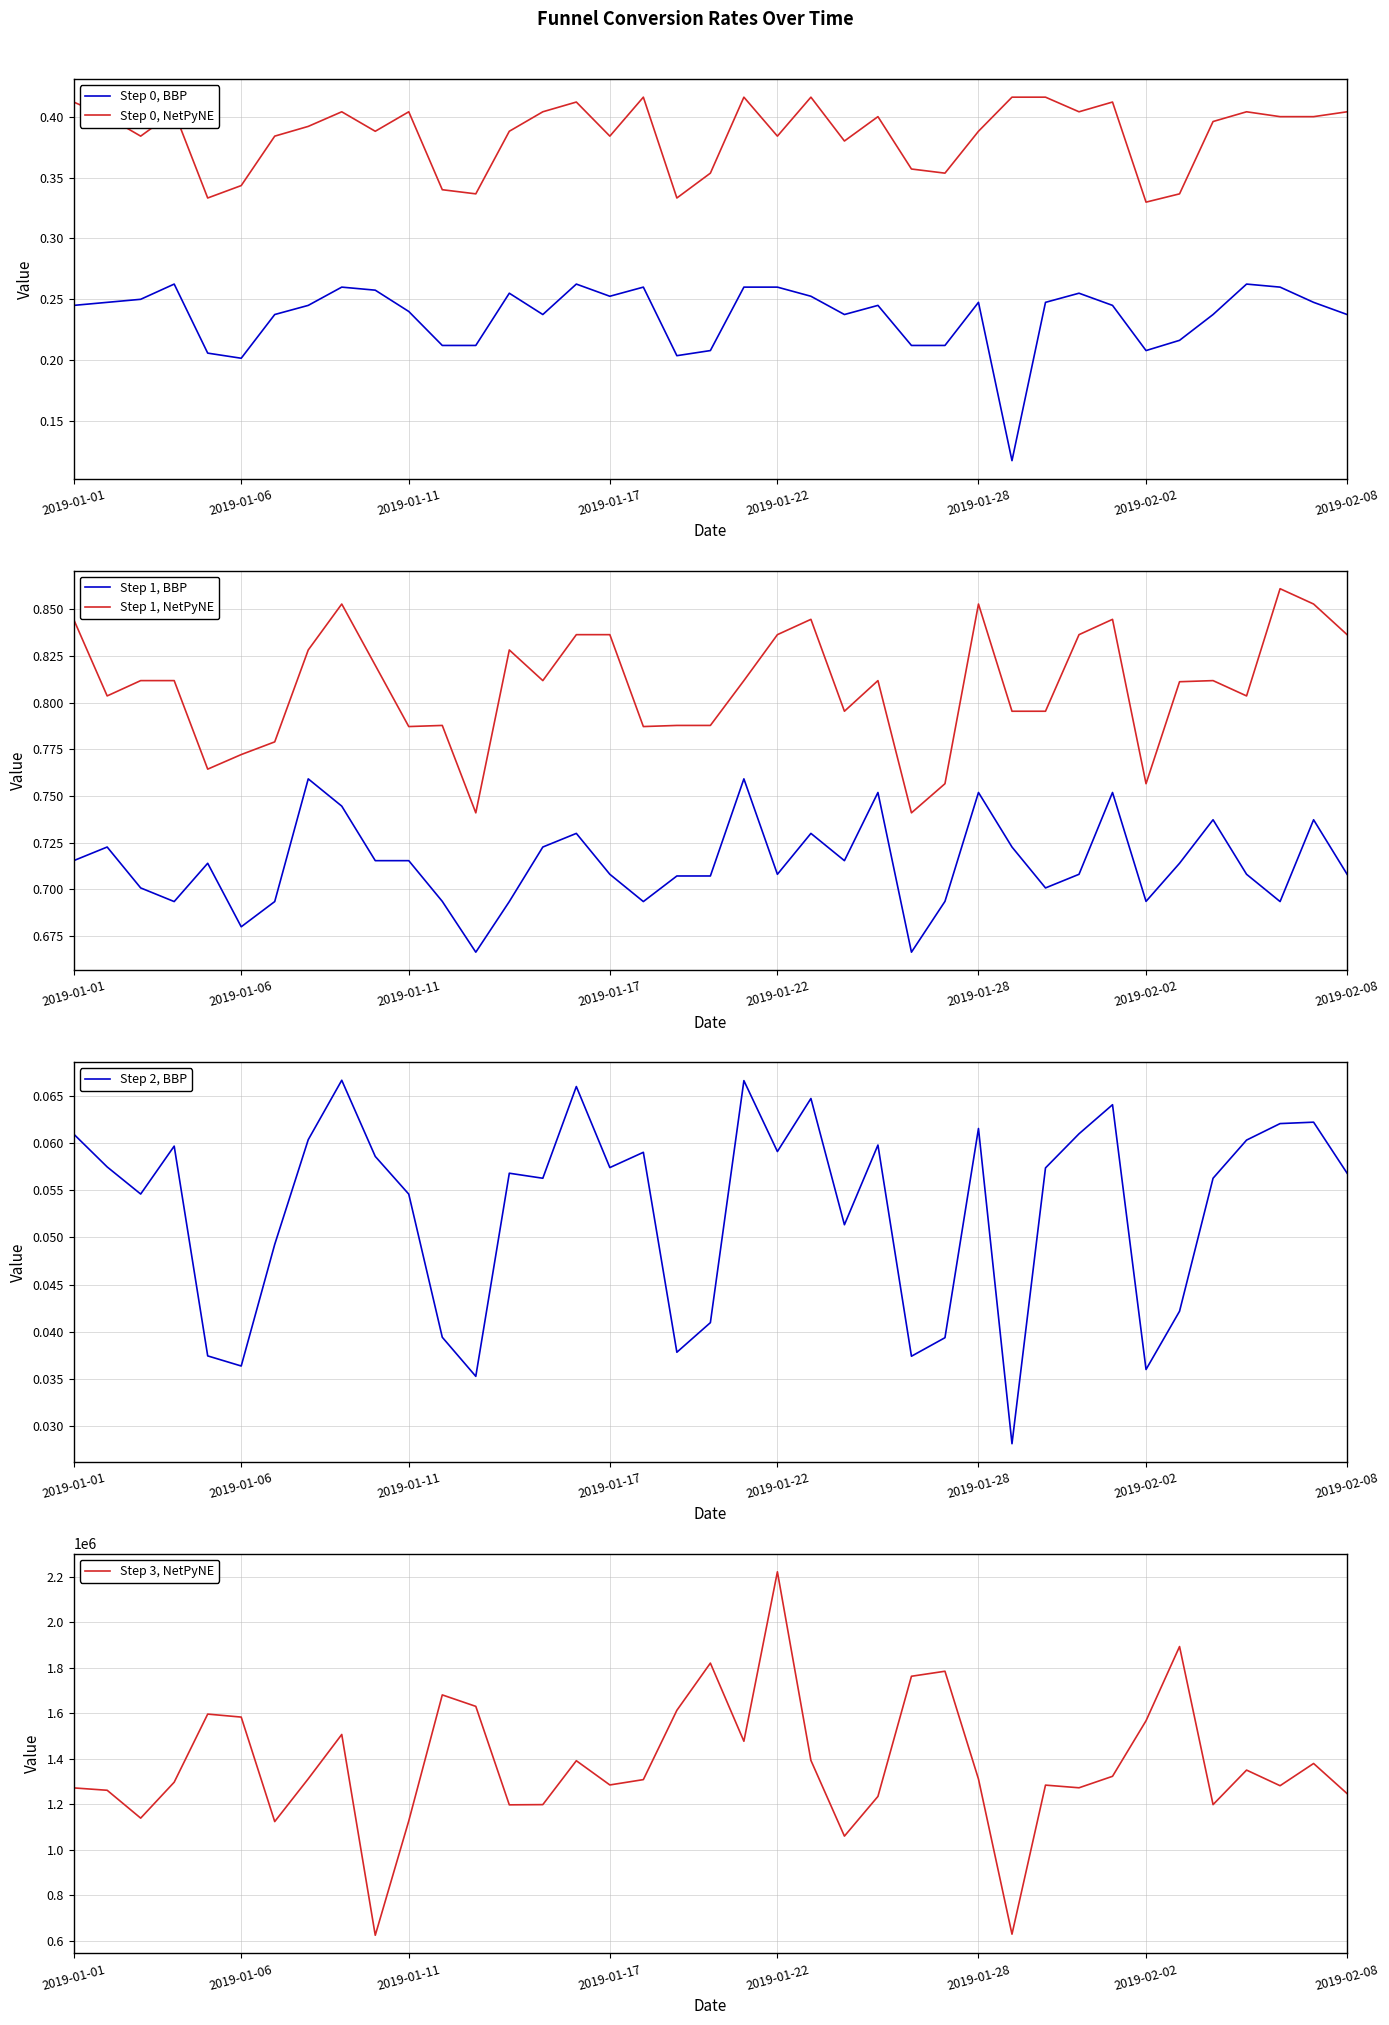

True or false: Step 1, BBP and Step 1, NetPyNE cross at least once.

False